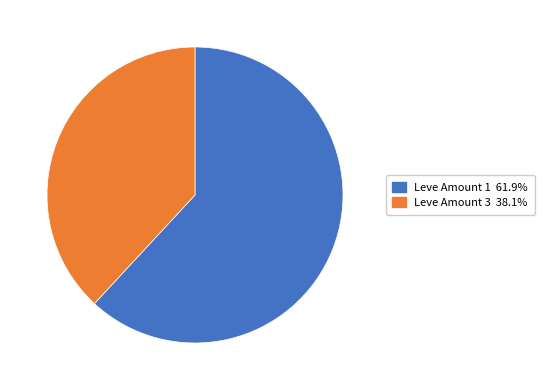

Is there a majority slice in this chart?

Yes